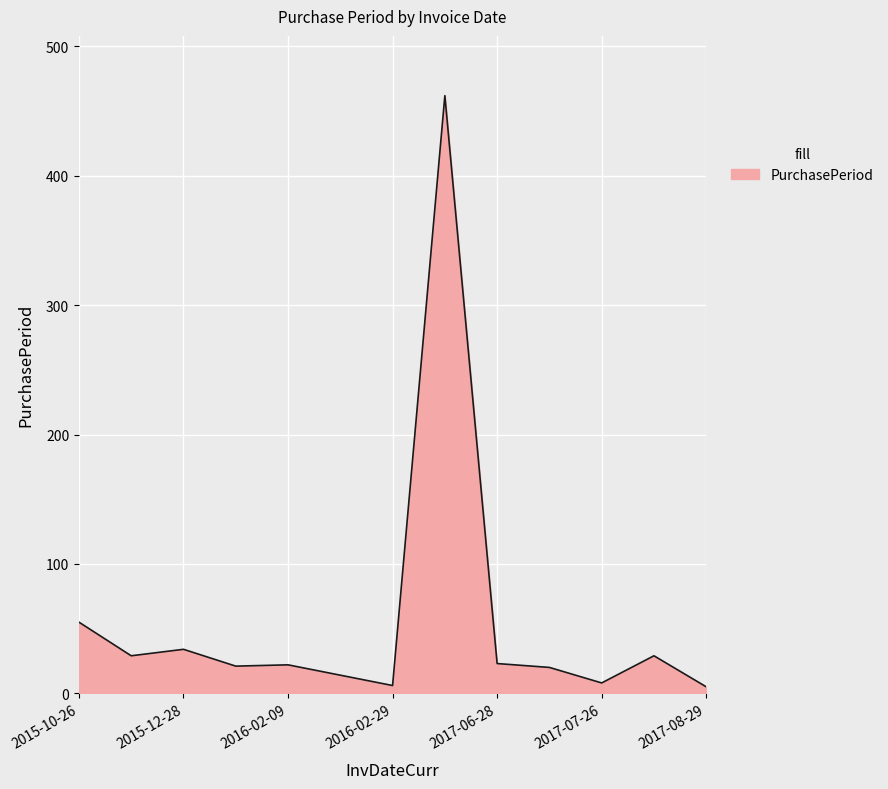

What is the difference between the maximum and minimum values?

457